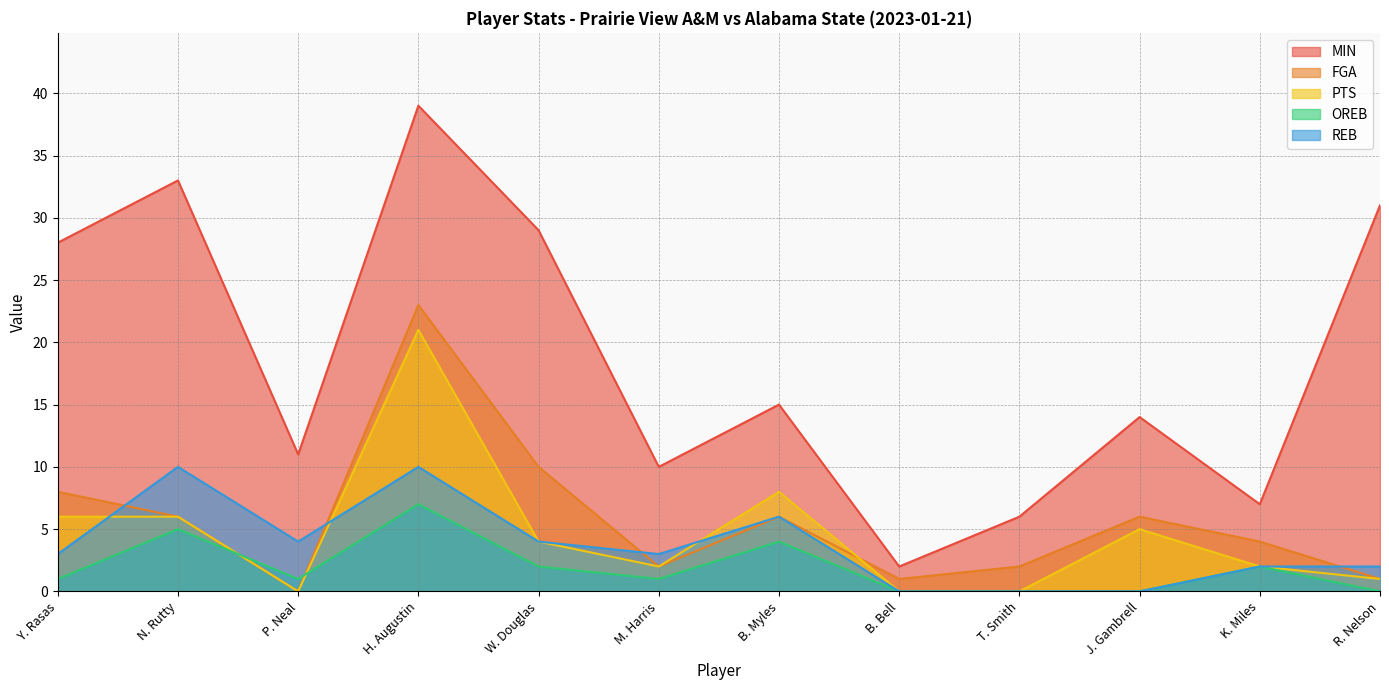

What is the label of the 6th point from the right?

B. Myles